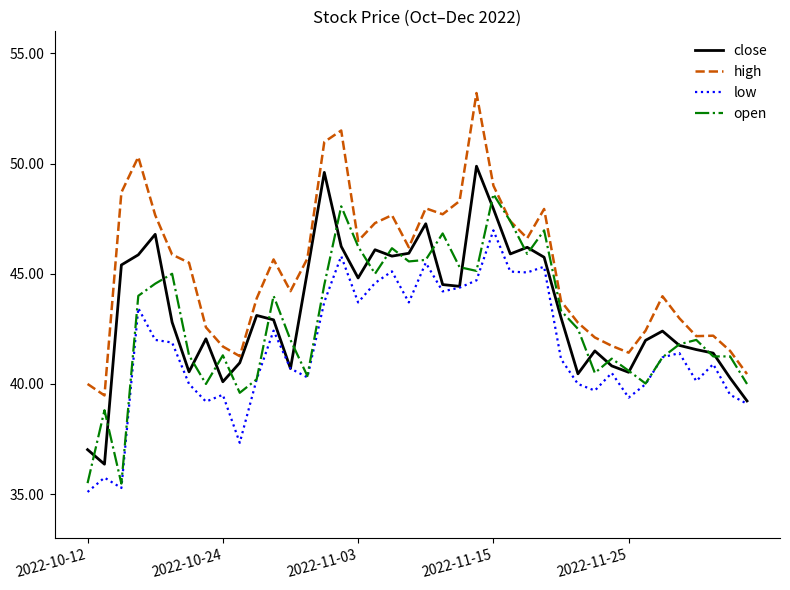

How many values in the high series are below 45?

19